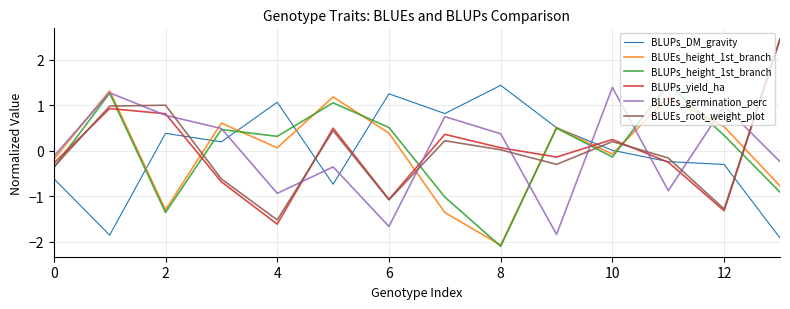

In BLUEs_germination_perc, how many points are lower than both neighbors (excluding endpoints)?

4